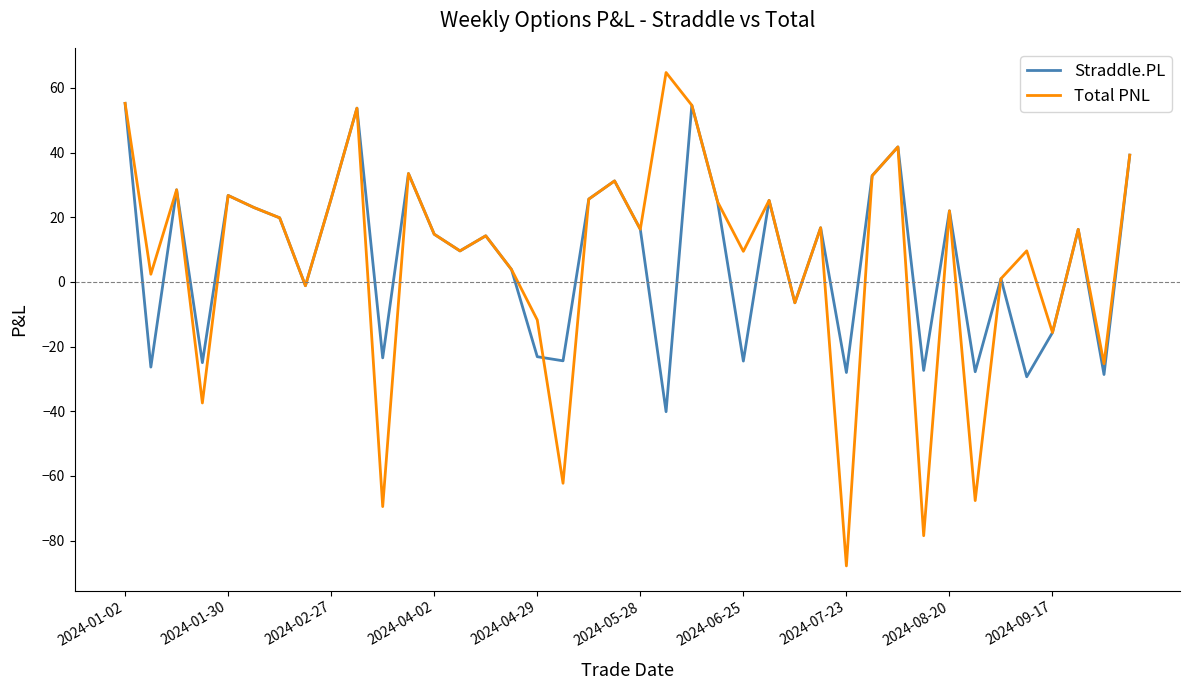

What is the lowest value of the Straddle.PL series?

-40.1